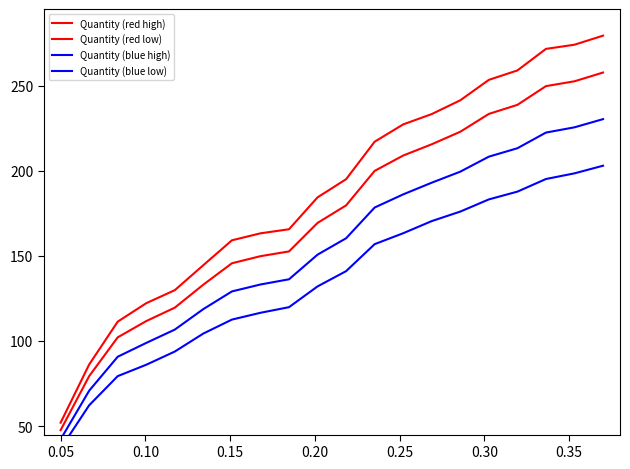

The Quantity (red low) series shows 32.7 at 0.35. True or false?

False